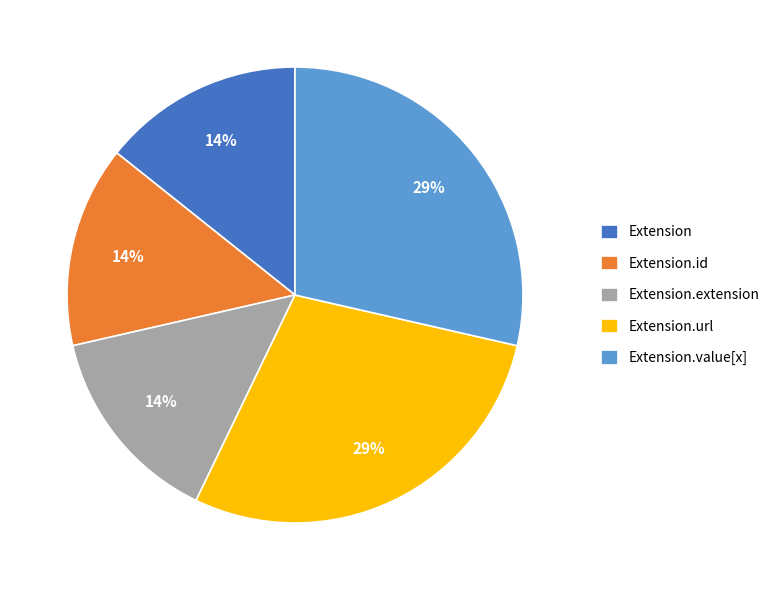

Does Extension represent more than half of the total?

No